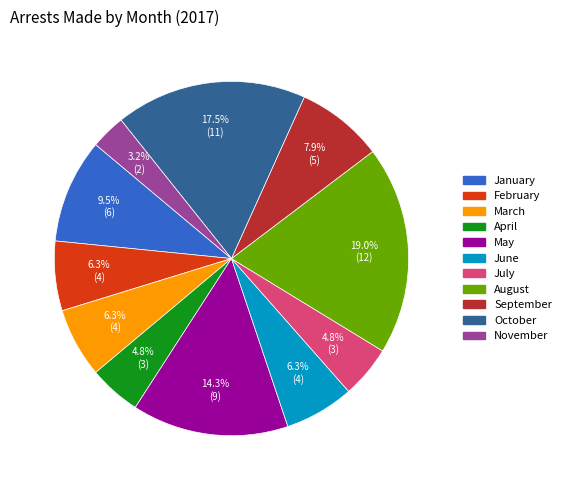

Which slice is the smallest?

November